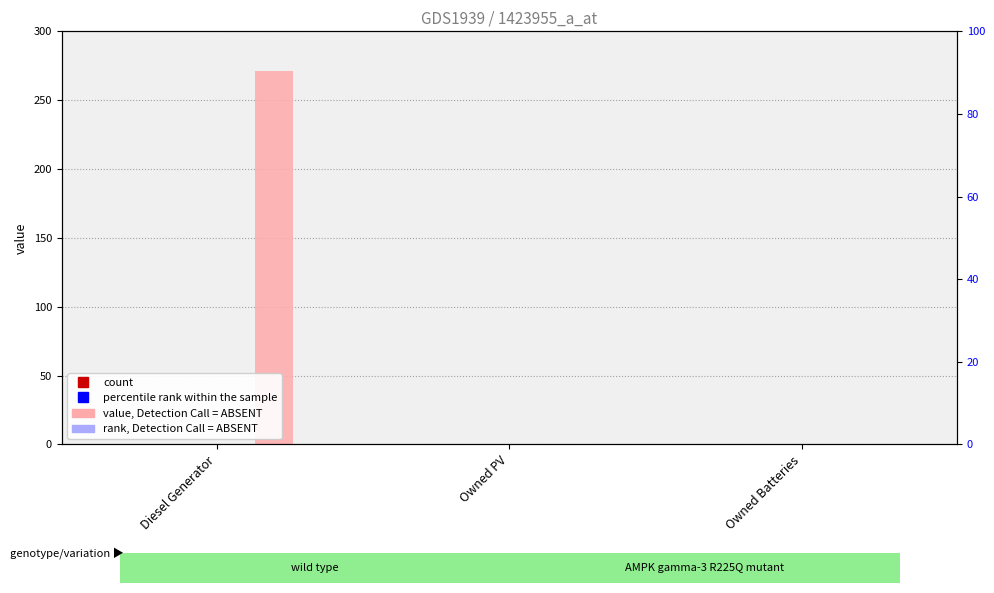

What is the maximum value shown in the chart?

271